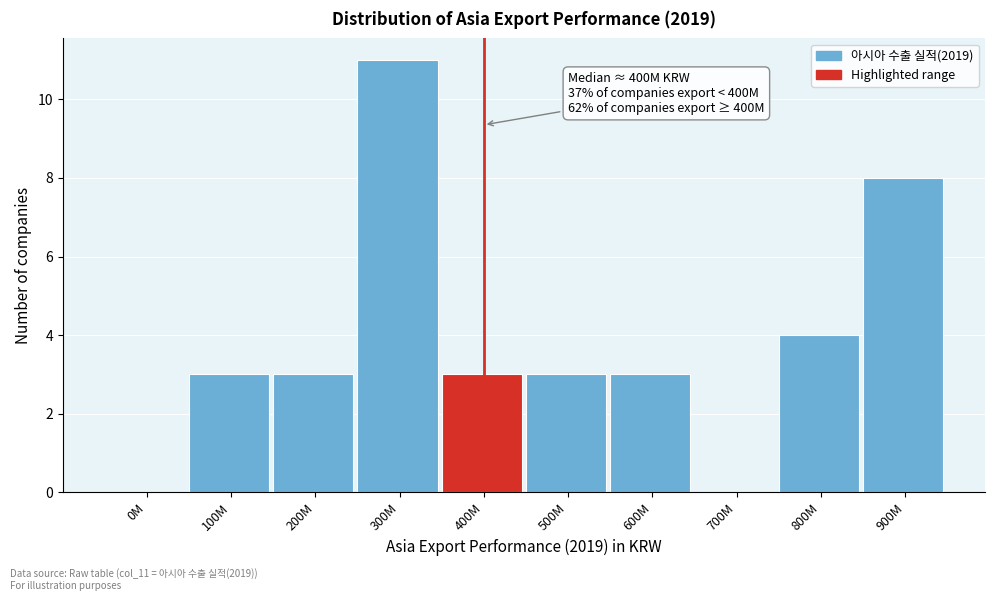

Reading right to left, transcribe all the data shown in this chart.

900M=8	800M=4	700M=0	600M=3	500M=3	400M=3	300M=11	200M=3	100M=3	0M=0